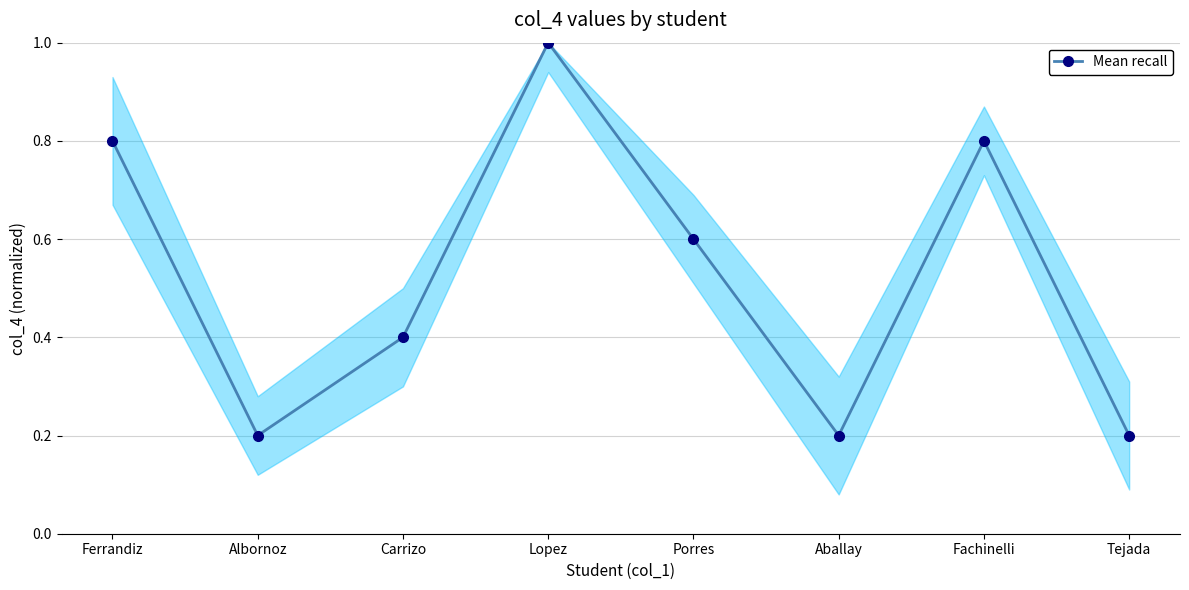

How many points are higher than both their immediate neighbors (excluding endpoints)?

2